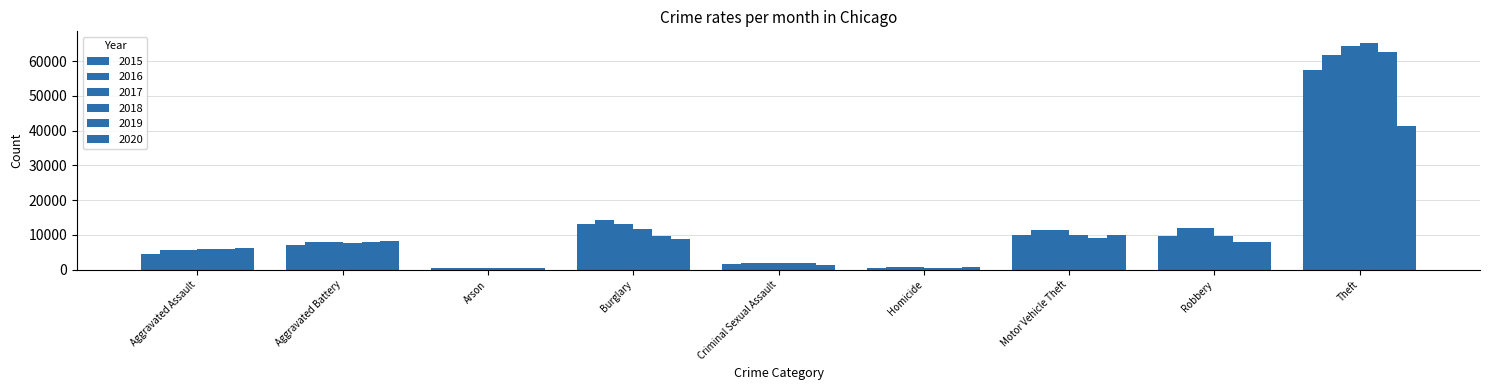

Reading right to left, extract all data points from this chart.

2015: Theft=57350	Robbery=9638	Motor Vehicle Theft=10068	Homicide=496	Criminal Sexual Assault=1691	Burglary=13184	Arson=448	Aggravated Battery=7019	Aggravated Assault=4480
2016: Theft=61623	Robbery=11960	Motor Vehicle Theft=11286	Homicide=786	Criminal Sexual Assault=1846	Burglary=14289	Arson=515	Aggravated Battery=8086	Aggravated Assault=5712
2017: Theft=64386	Robbery=11880	Motor Vehicle Theft=11380	Homicide=672	Criminal Sexual Assault=1968	Burglary=13001	Arson=444	Aggravated Battery=7845	Aggravated Assault=5793
2018: Theft=65288	Robbery=9681	Motor Vehicle Theft=9985	Homicide=588	Criminal Sexual Assault=2024	Burglary=11747	Arson=373	Aggravated Battery=7735	Aggravated Assault=6001
2019: Theft=62494	Robbery=7995	Motor Vehicle Theft=8977	Homicide=499	Criminal Sexual Assault=1907	Burglary=9638	Arson=376	Aggravated Battery=7858	Aggravated Assault=5841
2020: Theft=41329	Robbery=7855	Motor Vehicle Theft=9959	Homicide=787	Criminal Sexual Assault=1480	Burglary=8758	Arson=588	Aggravated Battery=8319	Aggravated Assault=6264